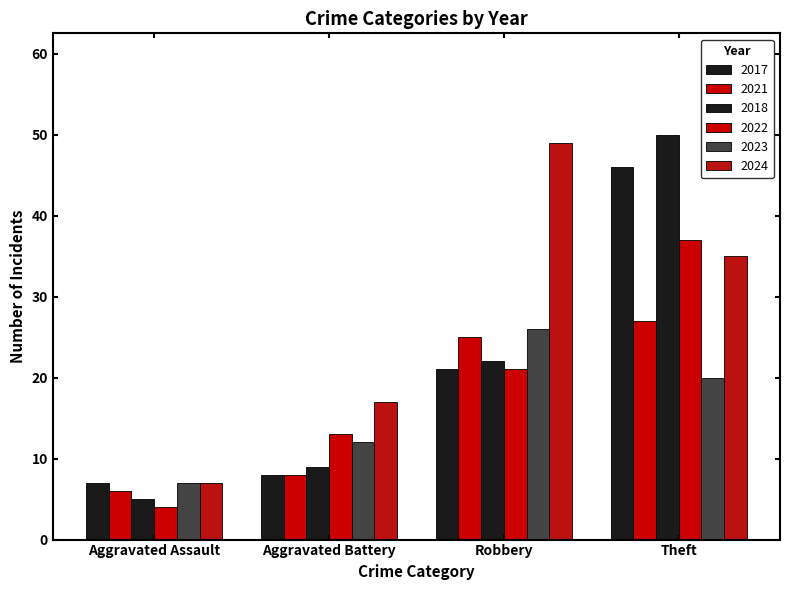

At which label does 2017 first exceed 21?

Theft